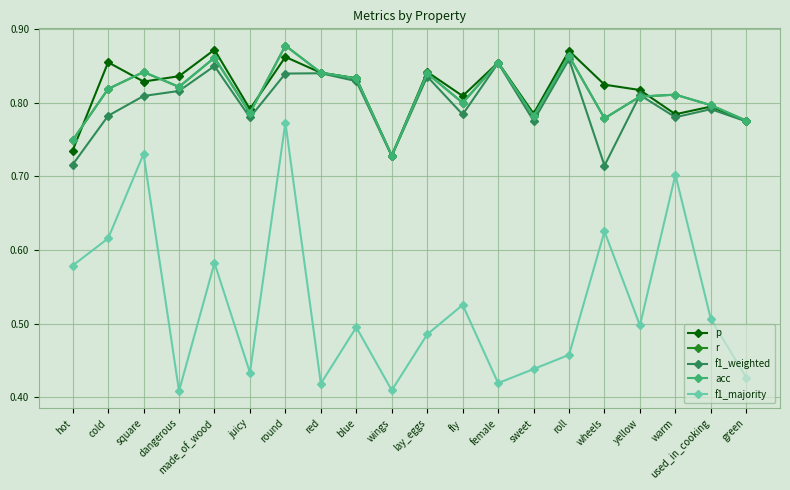

At which label is r closest to 0?

wings